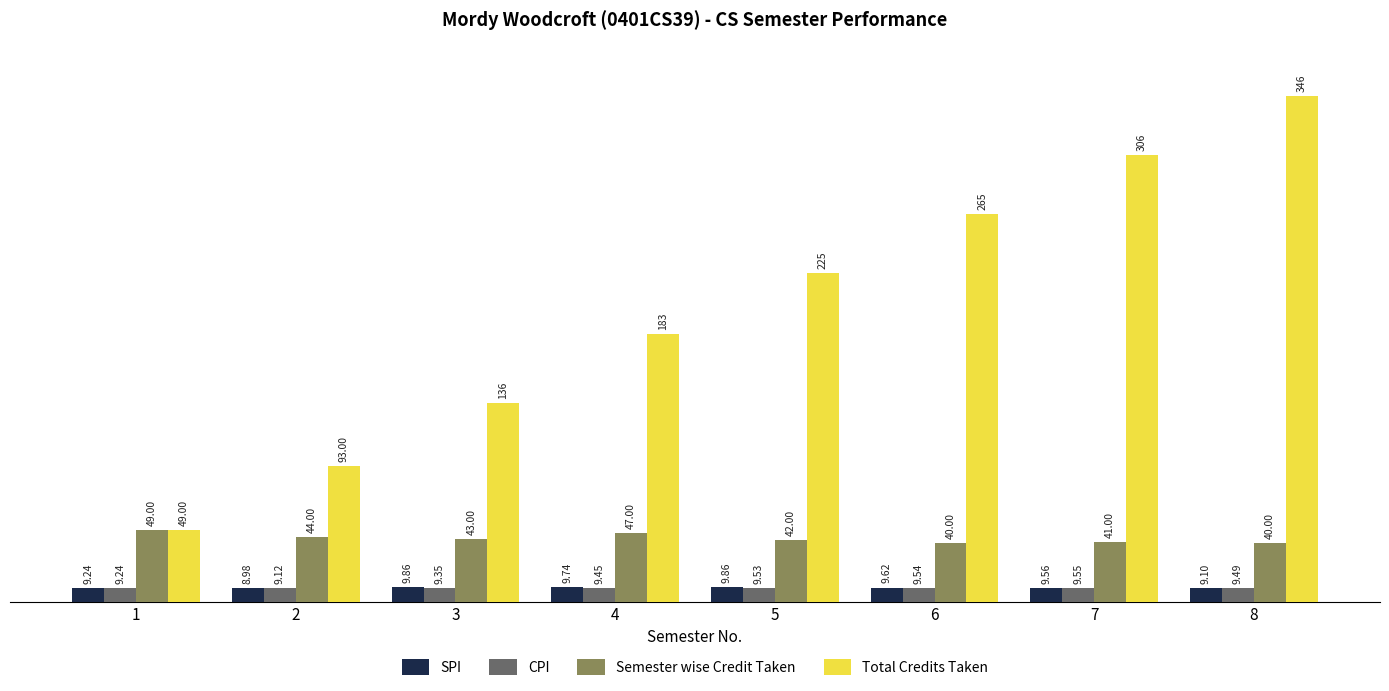

Which series has the widest spread of values?

Total Credits Taken